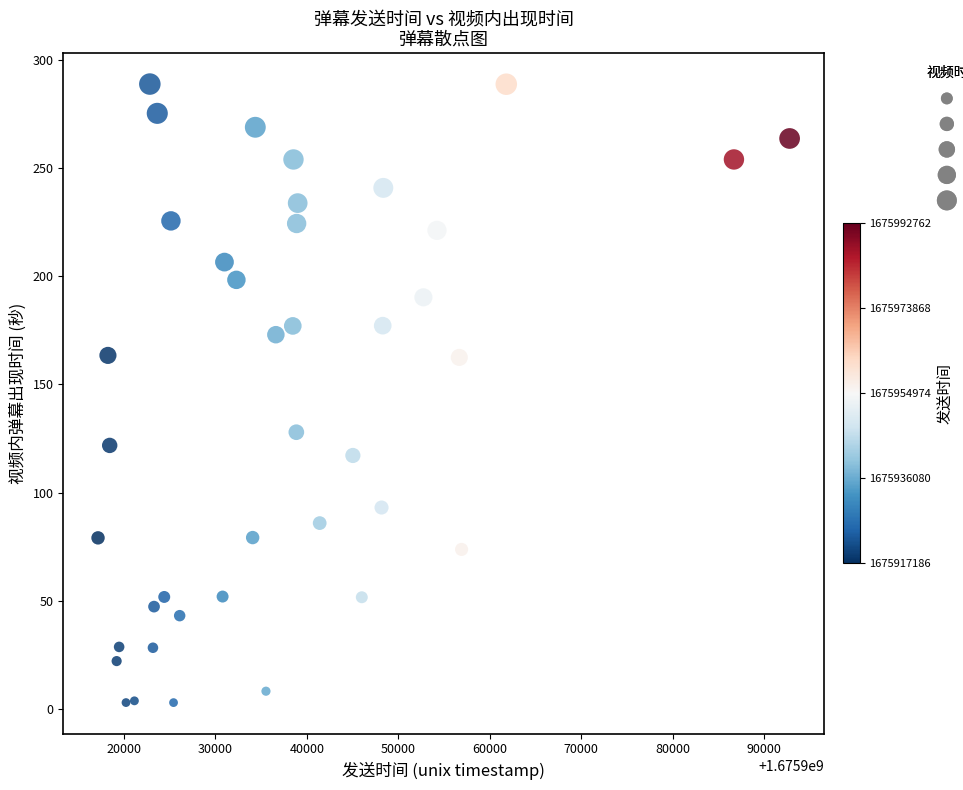

What is the range of Y values (max minus min)?

285.7